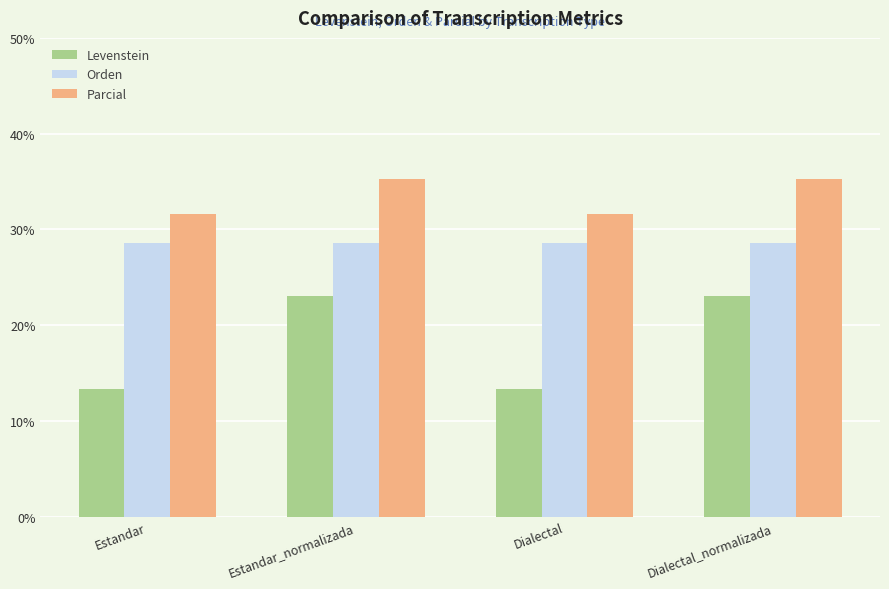

Reading left to right, transcribe all the data shown in this chart.

Levenstein: 13.3	23.1	13.3	23.1
Orden: 28.6	28.6	28.6	28.6
Parcial: 31.6	35.3	31.6	35.3